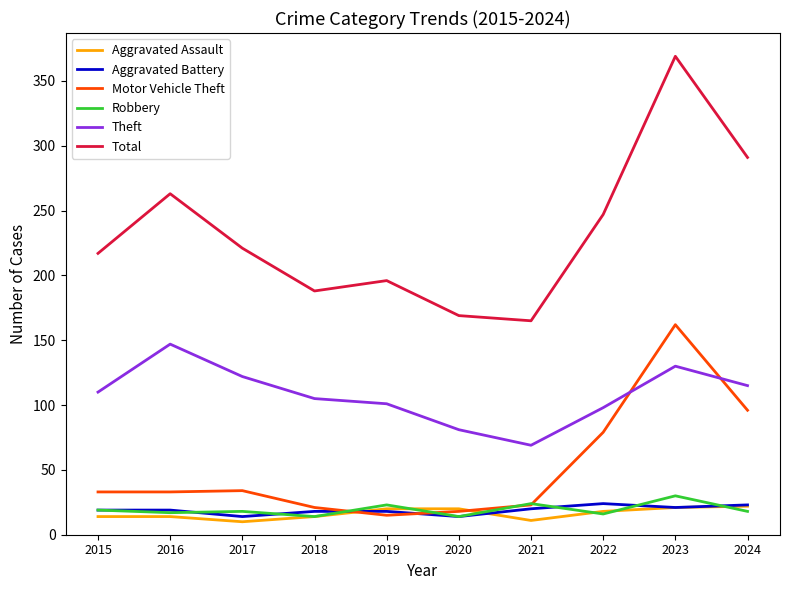

Between which two adjacent categories do Theft and Motor Vehicle Theft first intersect?

2022 and 2023